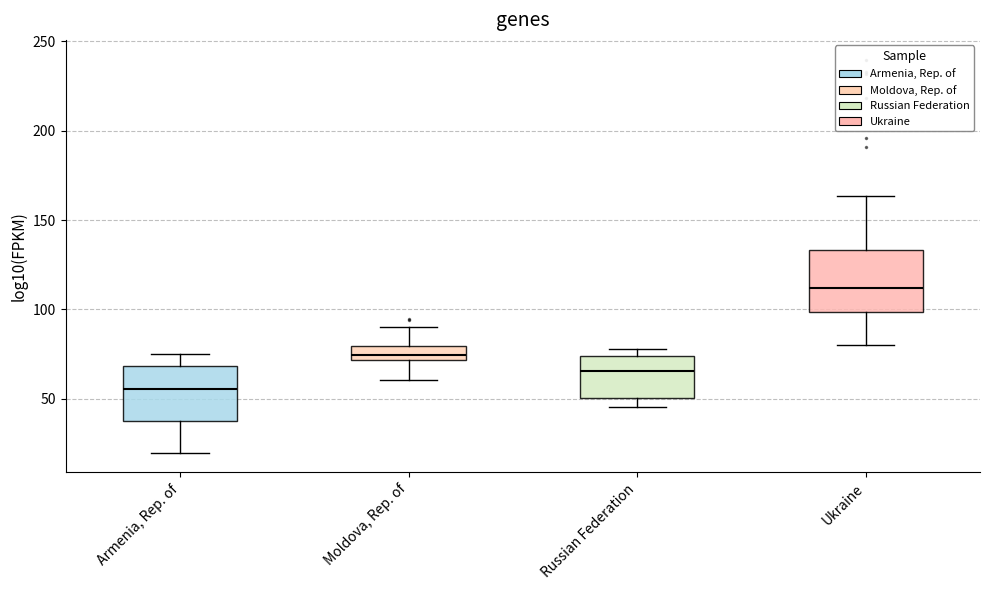

Which box's median line is the lowest?

Armenia, Rep. of